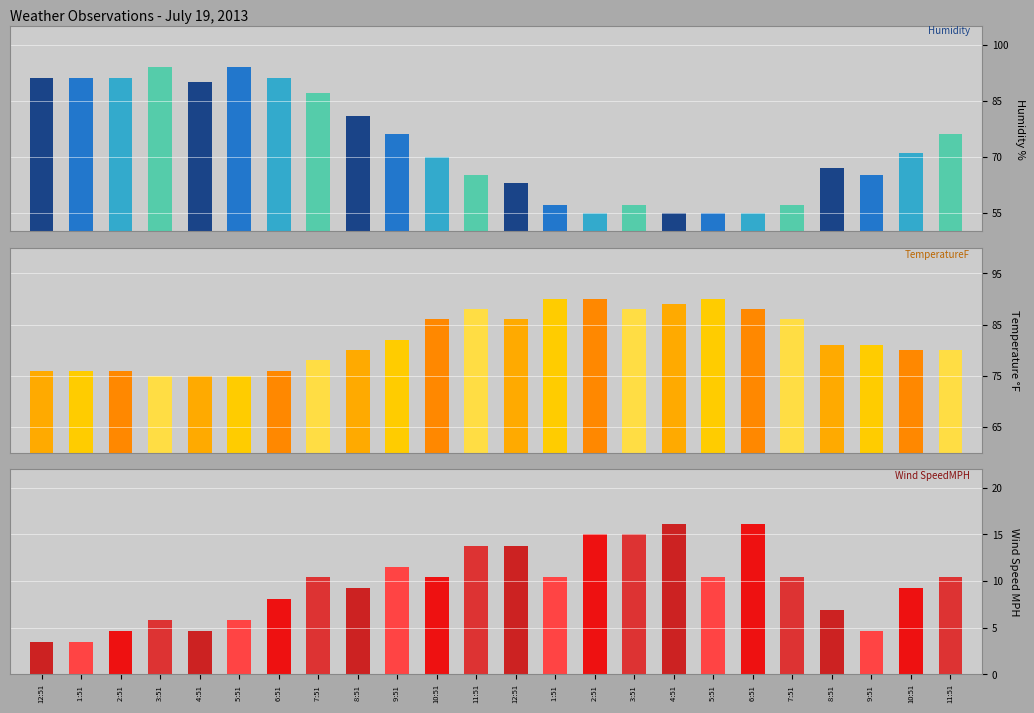

What is the difference between the second highest and second lowest values in the TemperatureF series?

15.0